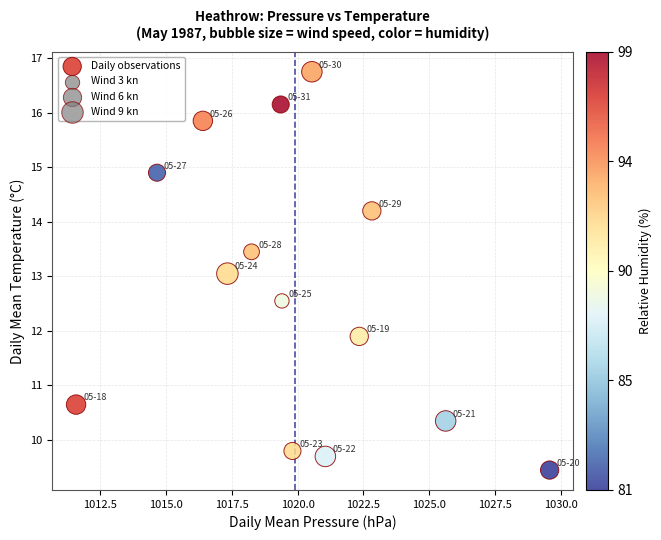

What is the range of Y values (max minus min)?

7.3